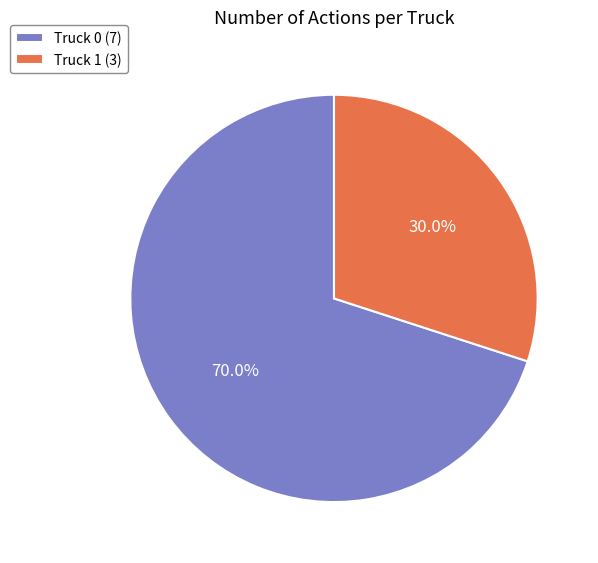

Rank the categories by value from highest to lowest.

Truck 0, Truck 1